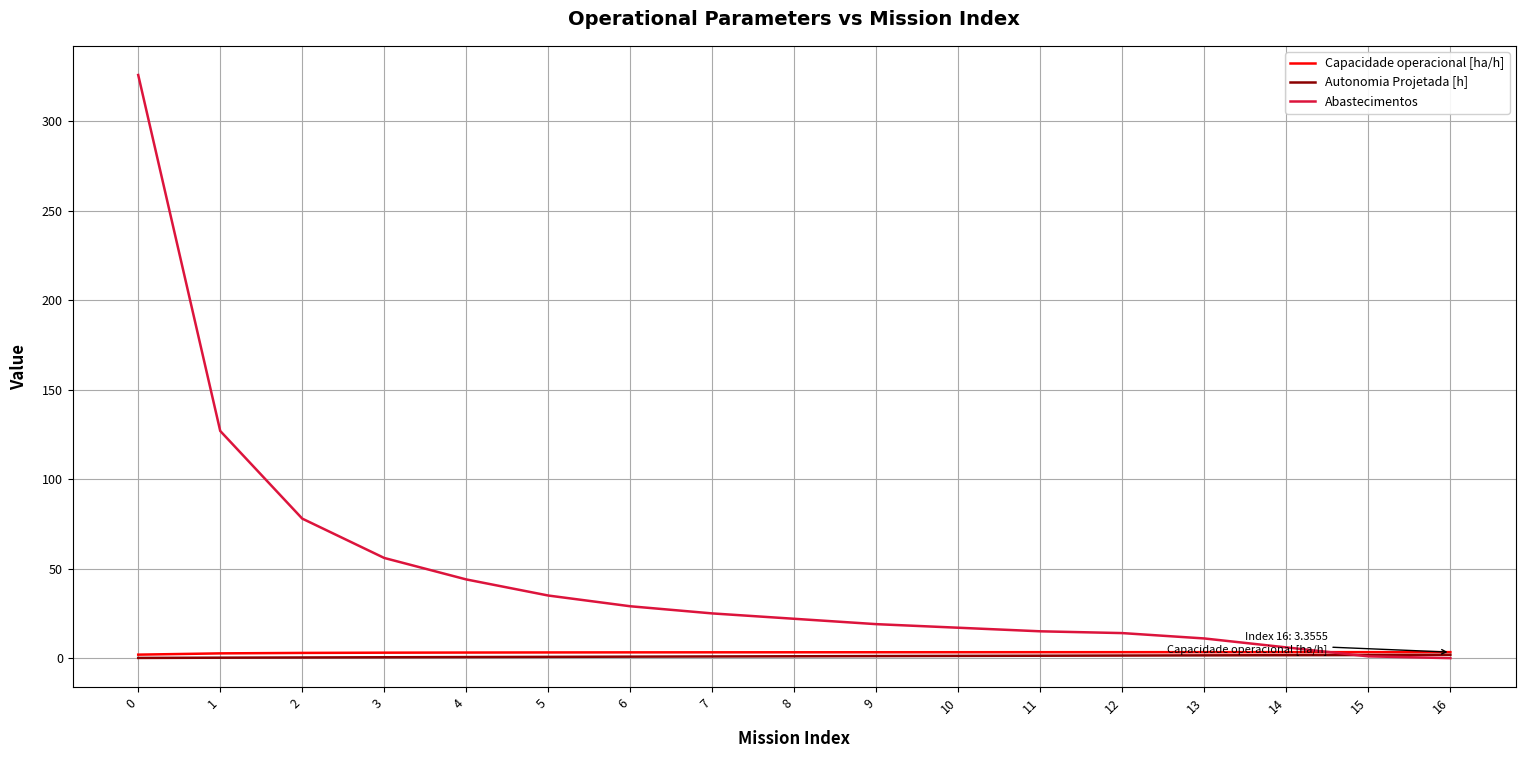

Which series has the largest total across all categories?

Abastecimentos